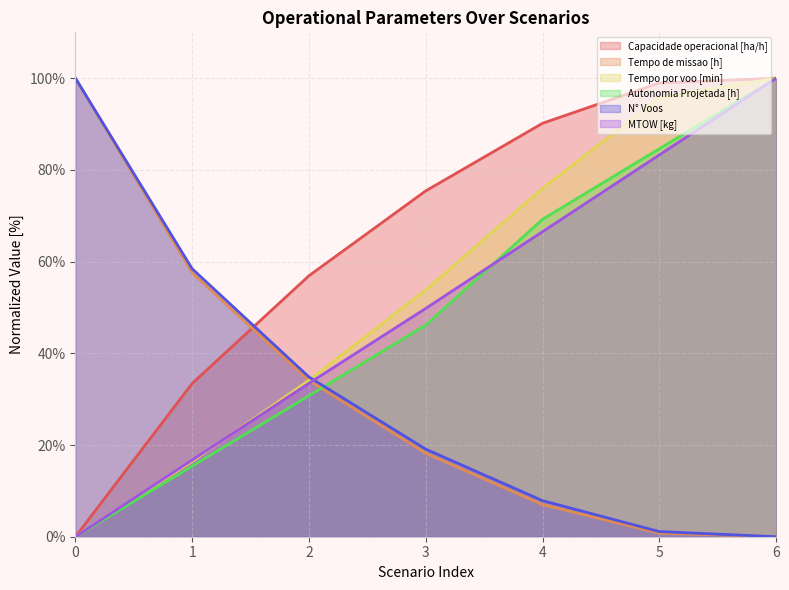

Rank the series by their maximum value, from highest to lowest.

Capacidade operacional [ha/h], Tempo de missao [h], Tempo por voo [min], Autonomia Projetada [h], N° Voos, MTOW [kg]